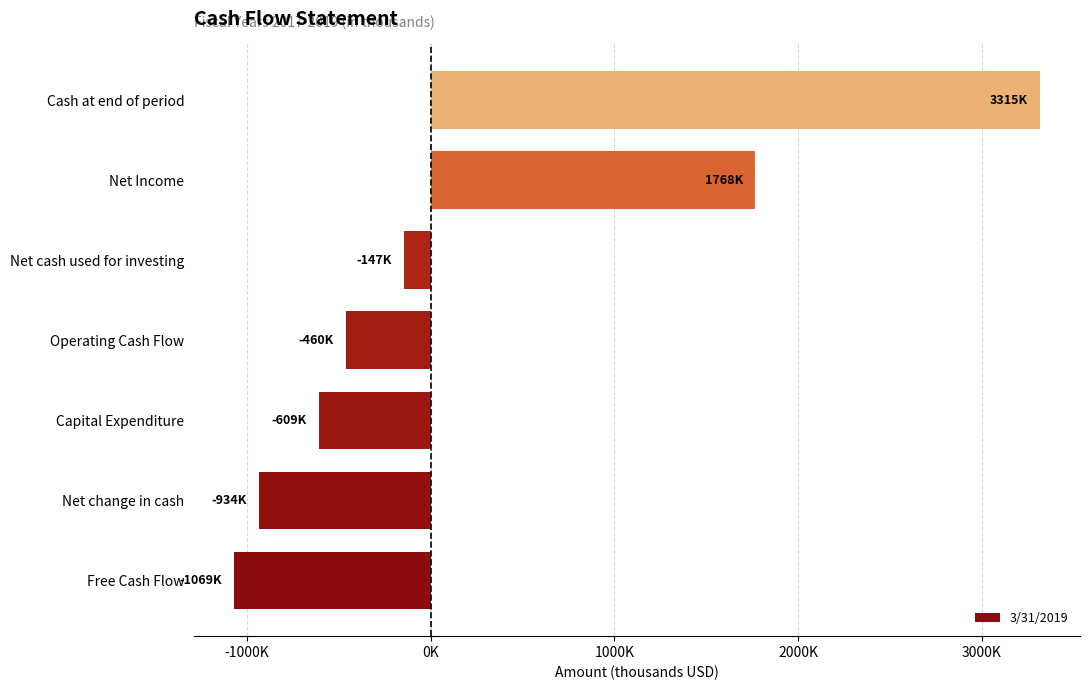

What is the smallest value displayed?

-1069000